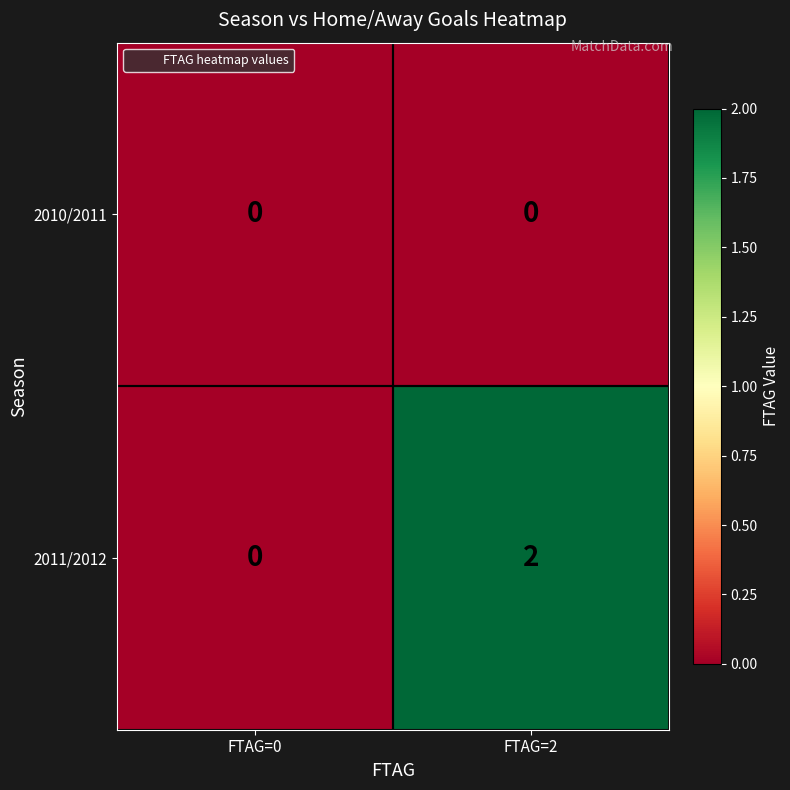

What is the maximum value shown in the chart?

2